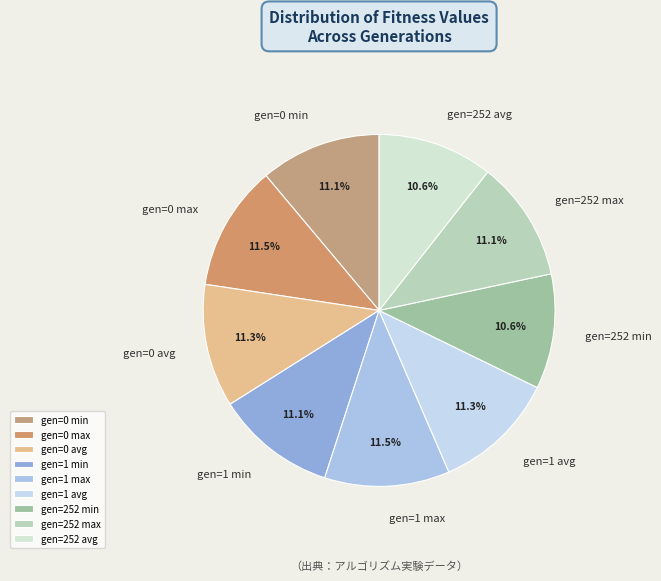

Is it true that gen=1 min is 16% of the pie?

False